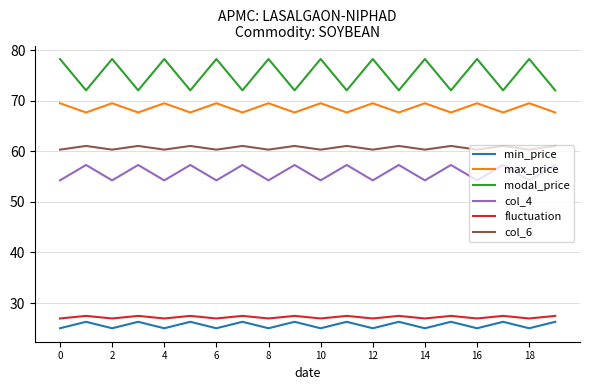

What is the greatest value displayed?

78.2